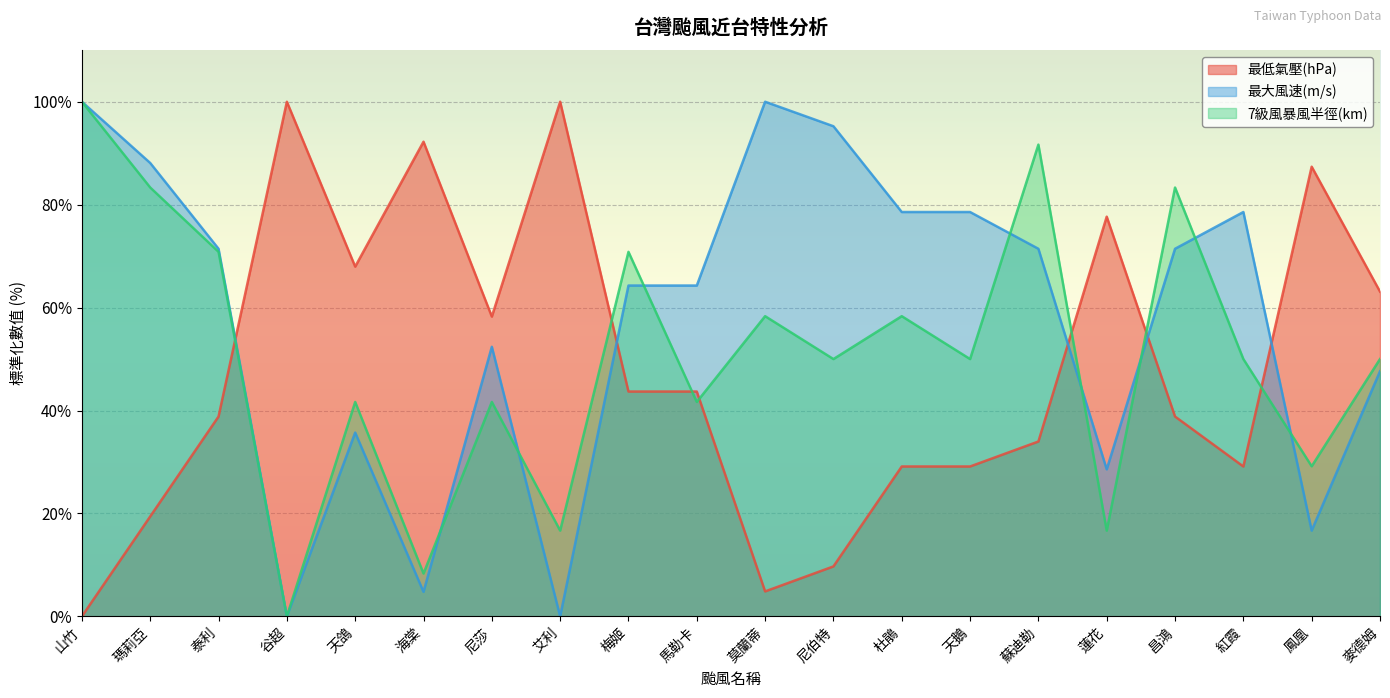

Rank the series by their maximum value, from highest to lowest.

最低氣壓(hPa), 最大風速(m/s), 7級風暴風半徑(km)